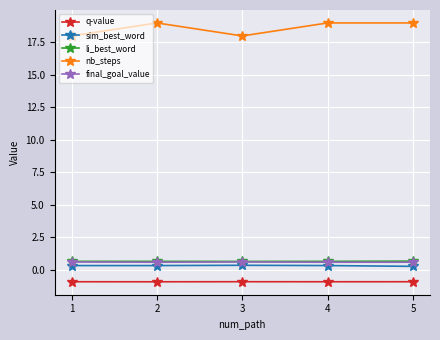

Which series has the widest spread of values?

nb_steps